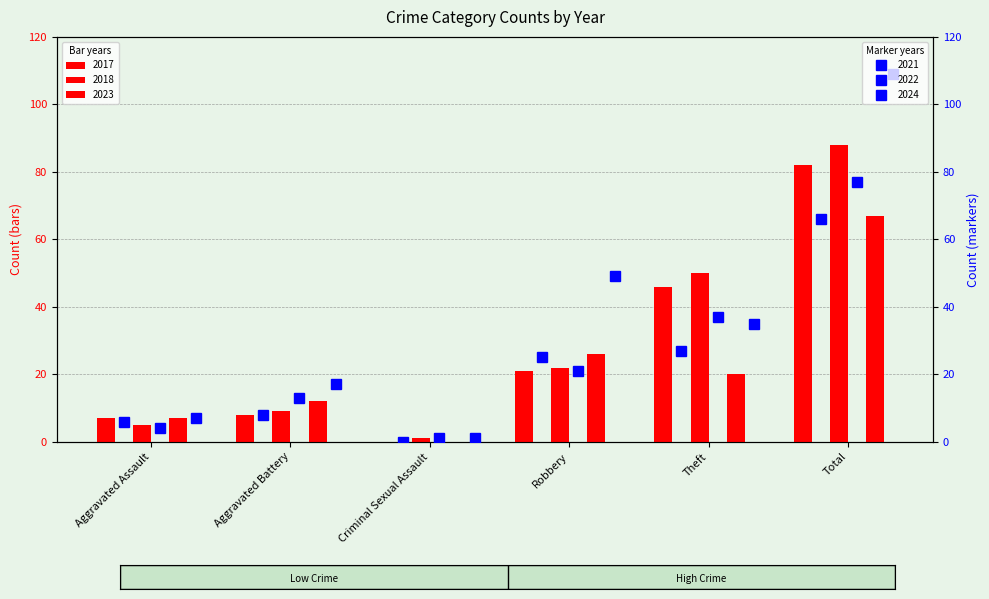

Between Aggravated Battery and Robbery, which is larger?

Robbery